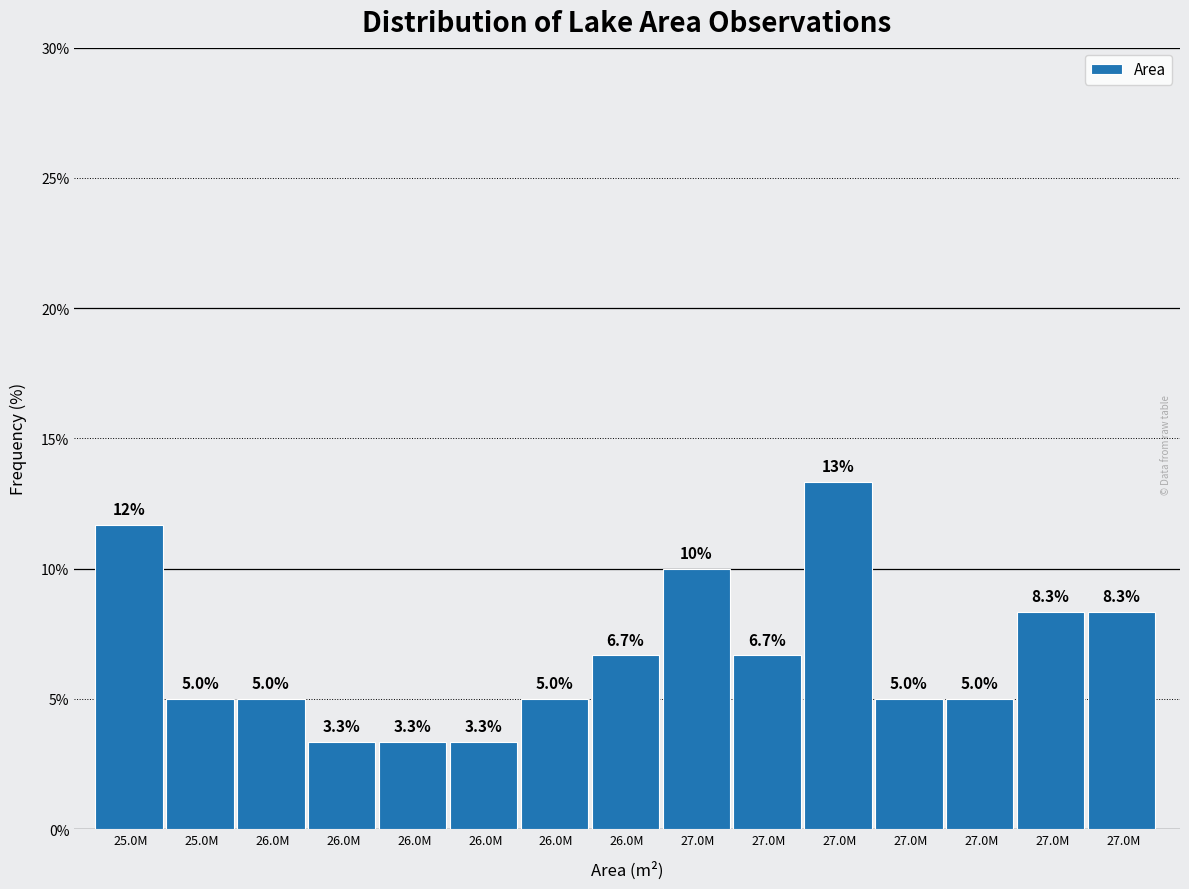

How many values are below 5?

3